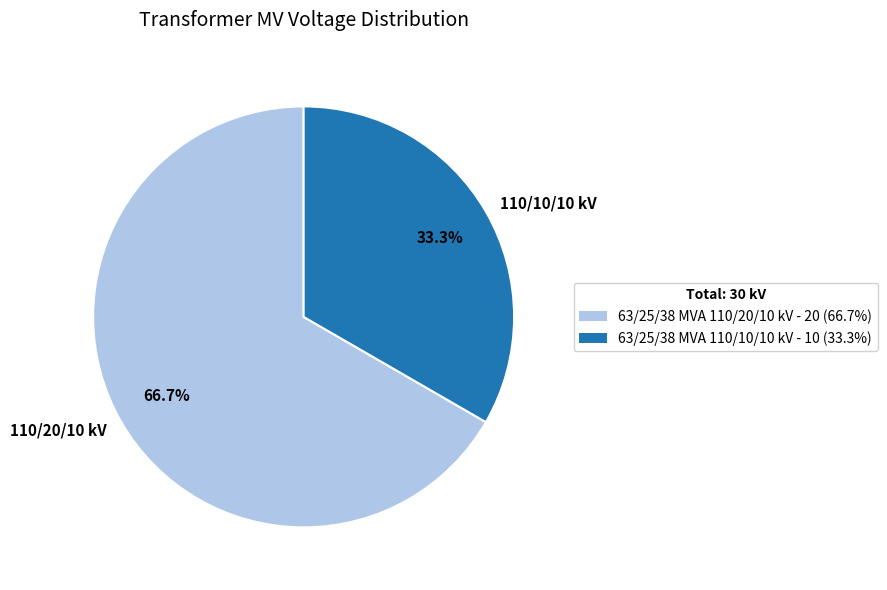

Which slice is the largest?

110/20/10 kV